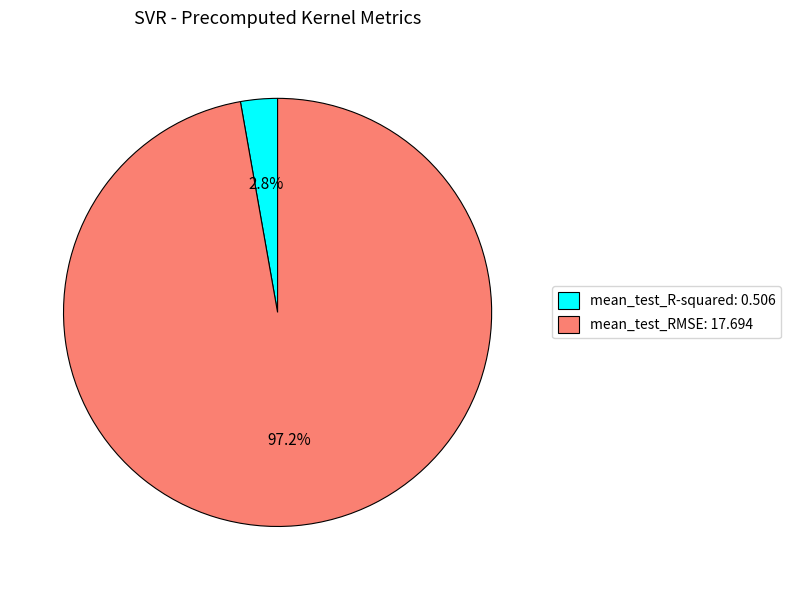

True or false: mean_test_RMSE accounts for 97% of the total.

True